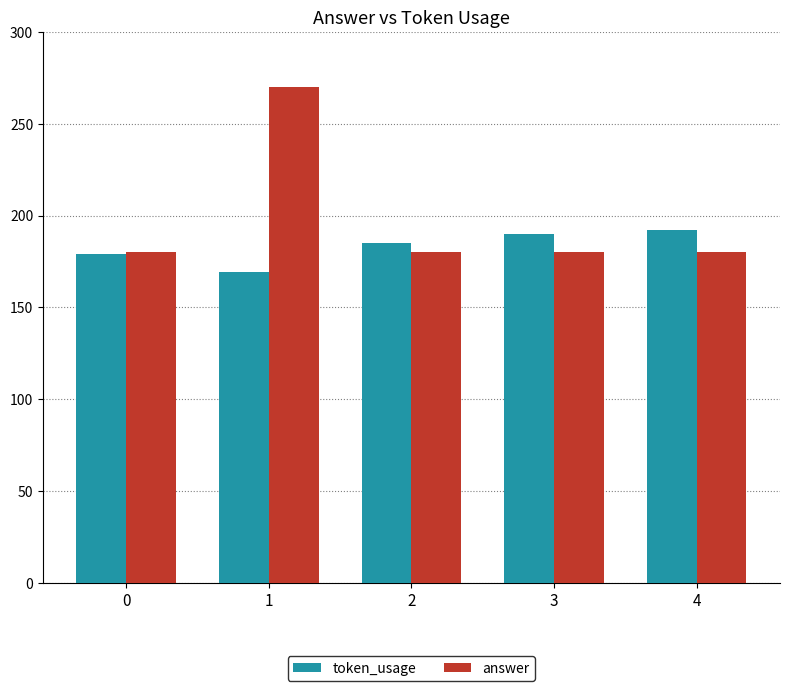

What is the value of the answer bar at the 3rd from the left?

180